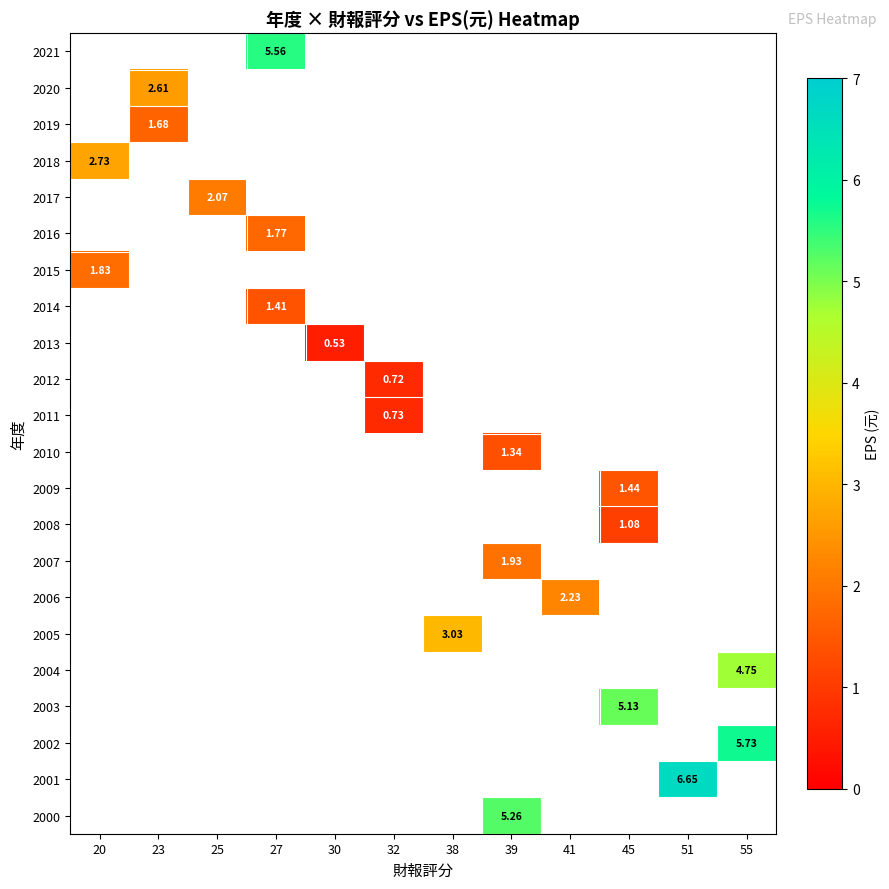

How many data points does each series have?

12